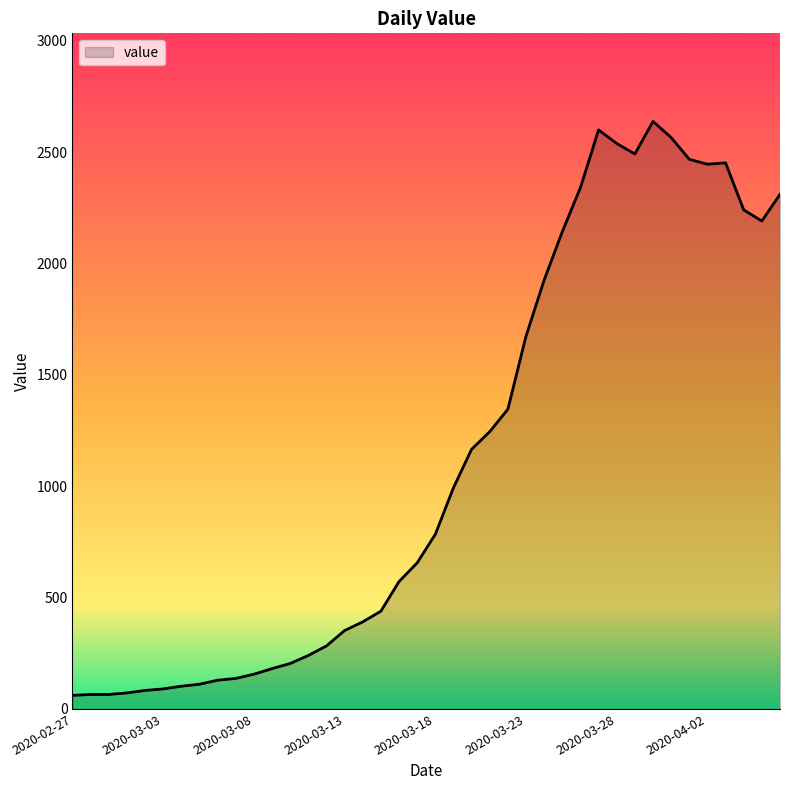

What is the greatest value displayed?

2638